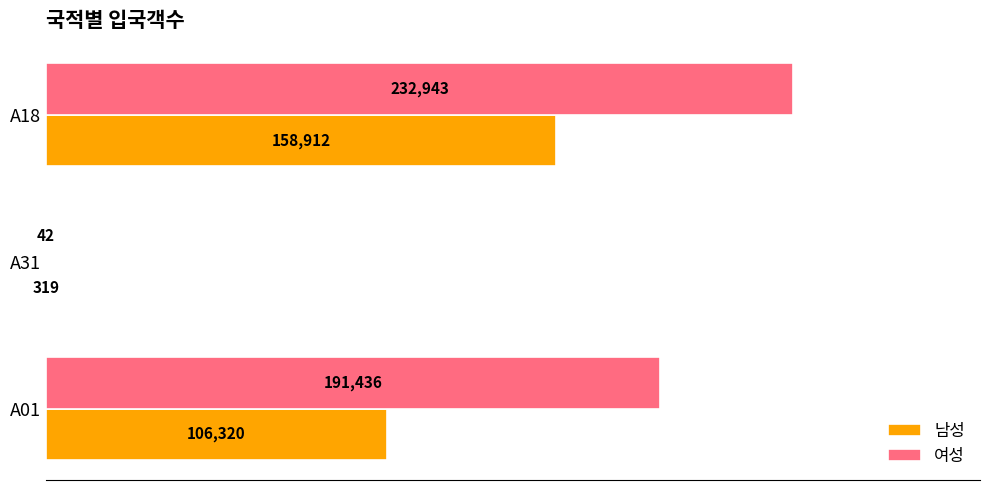

What is the sum of all 남성 values?

265551